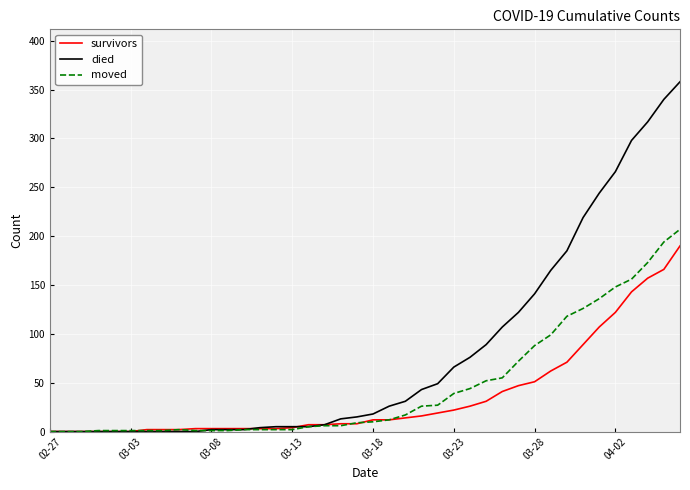

What are all the series names shown in the legend?

survivors, died, moved